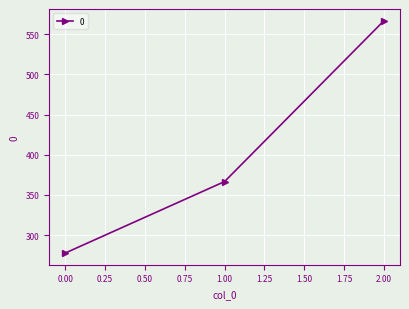

What is the value of the 2nd point from the left?

366.7